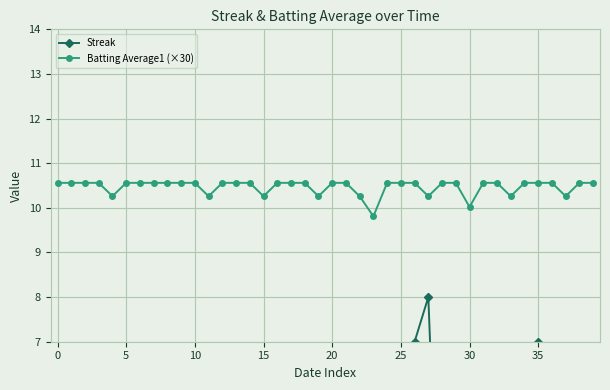

What is the difference between the Streak values at 20 and 35?

6.0